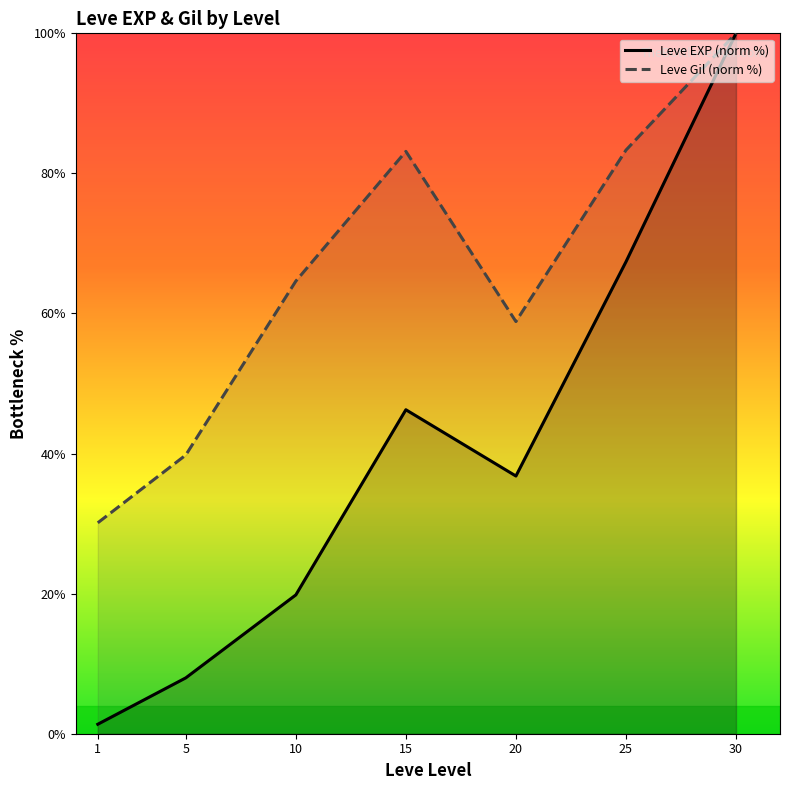

At how many categories does at least one series exceed 75?

3